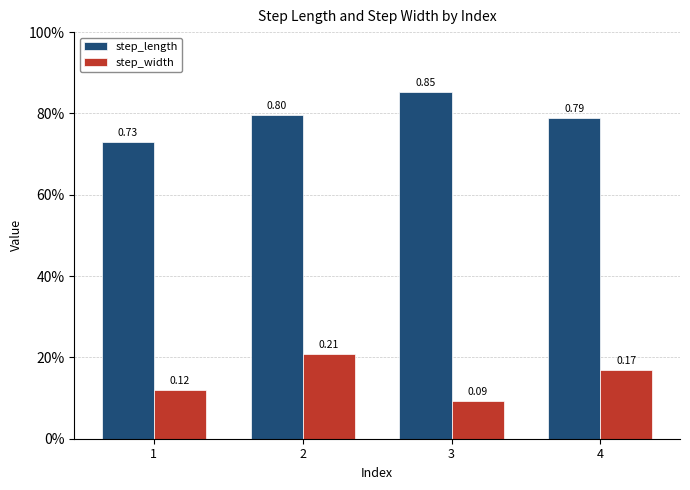

Does the chart contain any negative values?

No